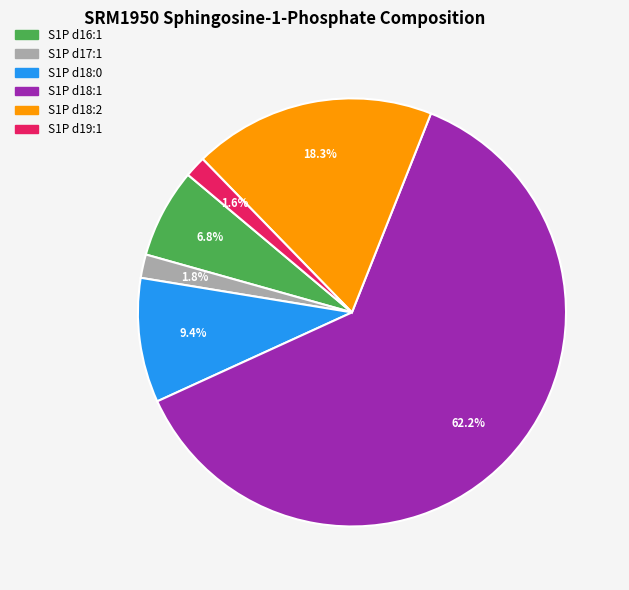

To the nearest percent, what is the average slice percentage?

17%